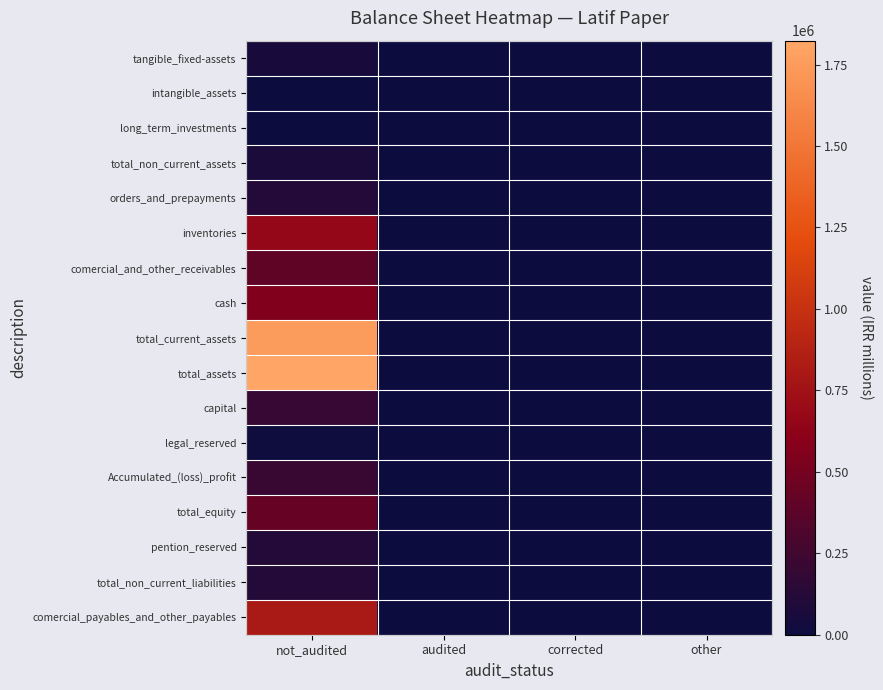

What is the greatest value displayed?

1823356